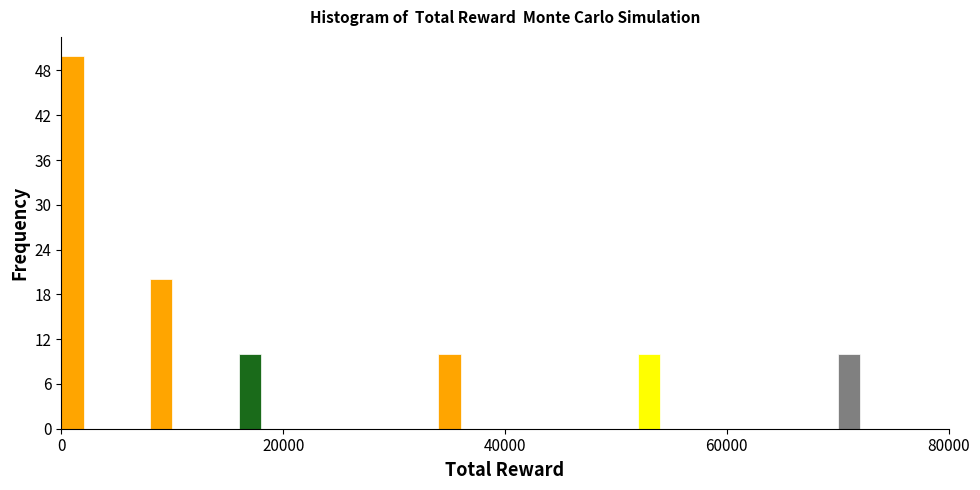

Around what value on the x-axis is the tallest bar? Give the approximate position of its centre, as read against the axis.

2000